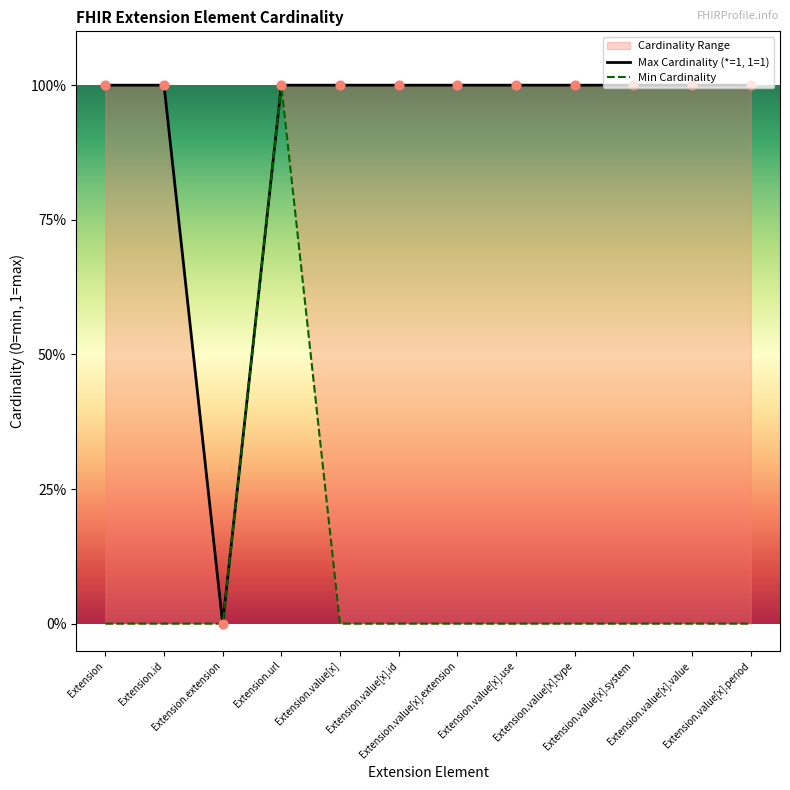

Which series has the widest spread of Y values?

Max Cardinality (*=1, 1=1)